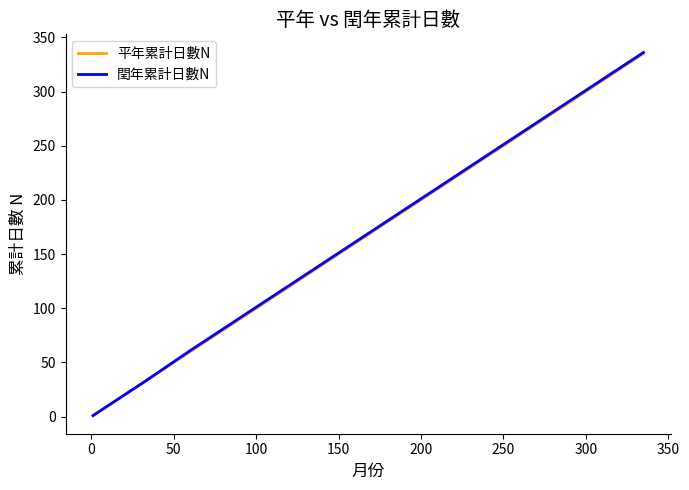

What is the maximum value for 閏年累計日數N?

336